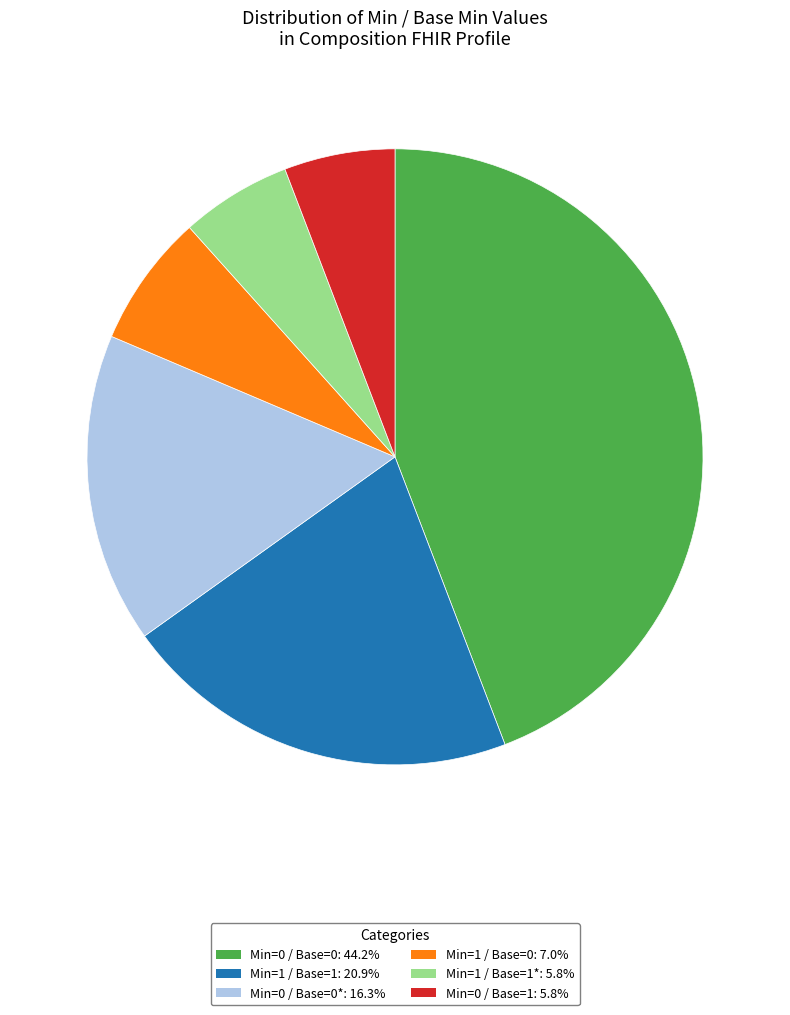

How many segments does this pie chart have?

6